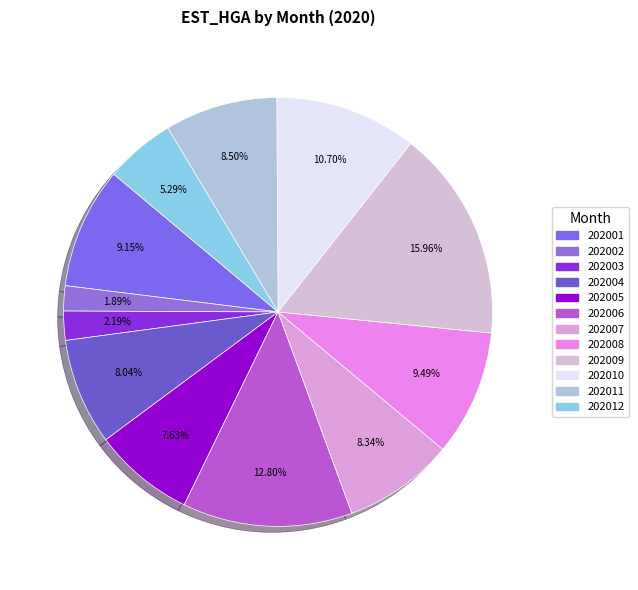

To the nearest percent, what portion does 202005 represent?

8%